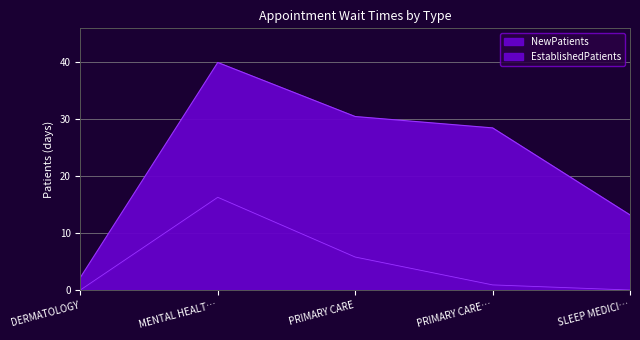

In NewPatients, how many points are higher than both neighbors (excluding endpoints)?

1